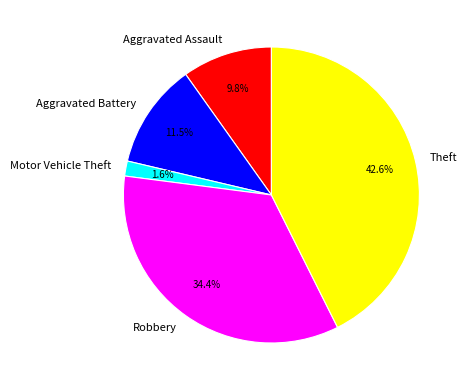

How many slices are in this pie chart?

5